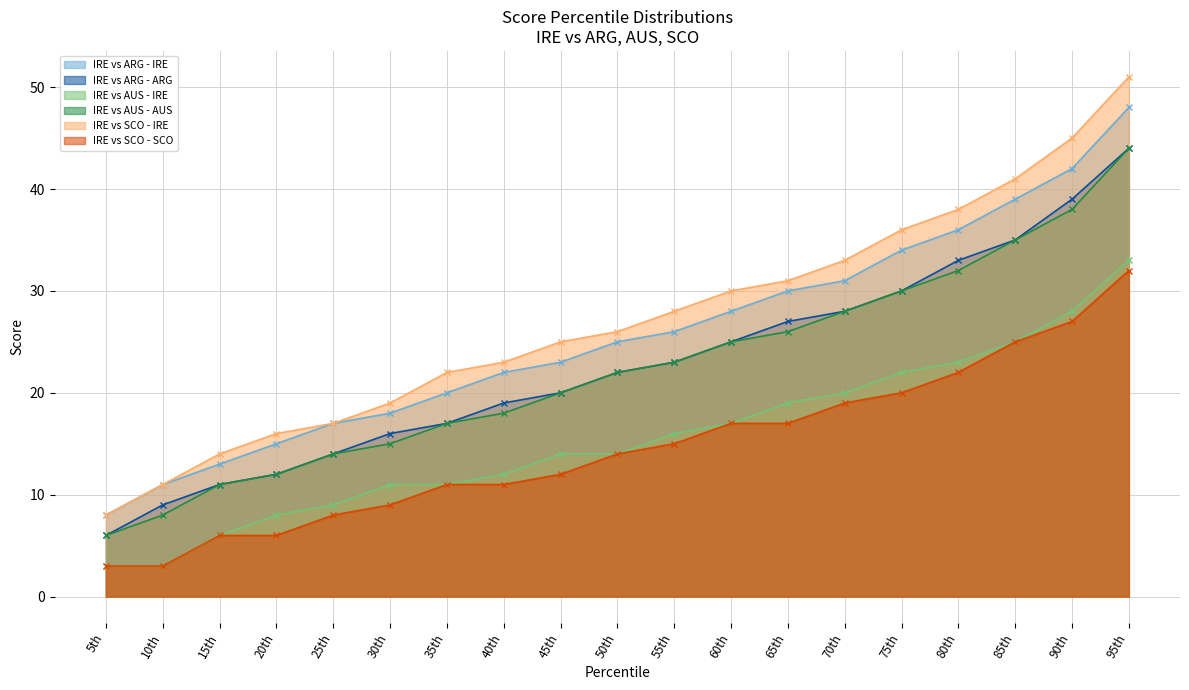

Reading right to left, extract all data points from this chart.

IRE vs ARG - IRE: 48	42	39	36	34	31	30	28	26	25	23	22	20	18	17	15	13	11	8
IRE vs ARG - ARG: 44	39	35	33	30	28	27	25	23	22	20	19	17	16	14	12	11	9	6
IRE vs AUS - IRE: 33	28	25	23	22	20	19	17	16	14	14	12	11	11	9	8	6	3	3
IRE vs AUS - AUS: 44	38	35	32	30	28	26	25	23	22	20	18	17	15	14	12	11	8	6
IRE vs SCO - IRE: 51	45	41	38	36	33	31	30	28	26	25	23	22	19	17	16	14	11	8
IRE vs SCO - SCO: 32	27	25	22	20	19	17	17	15	14	12	11	11	9	8	6	6	3	3